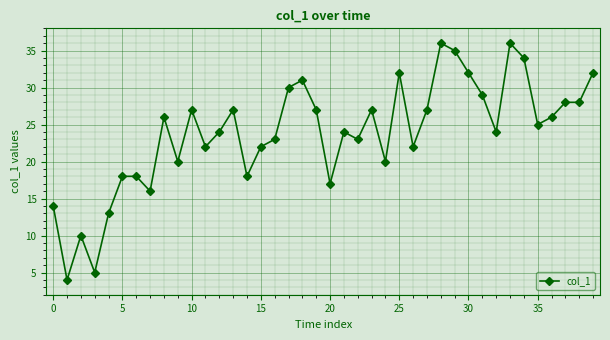

True or false: the data has more than 2 interior local peaks.

True